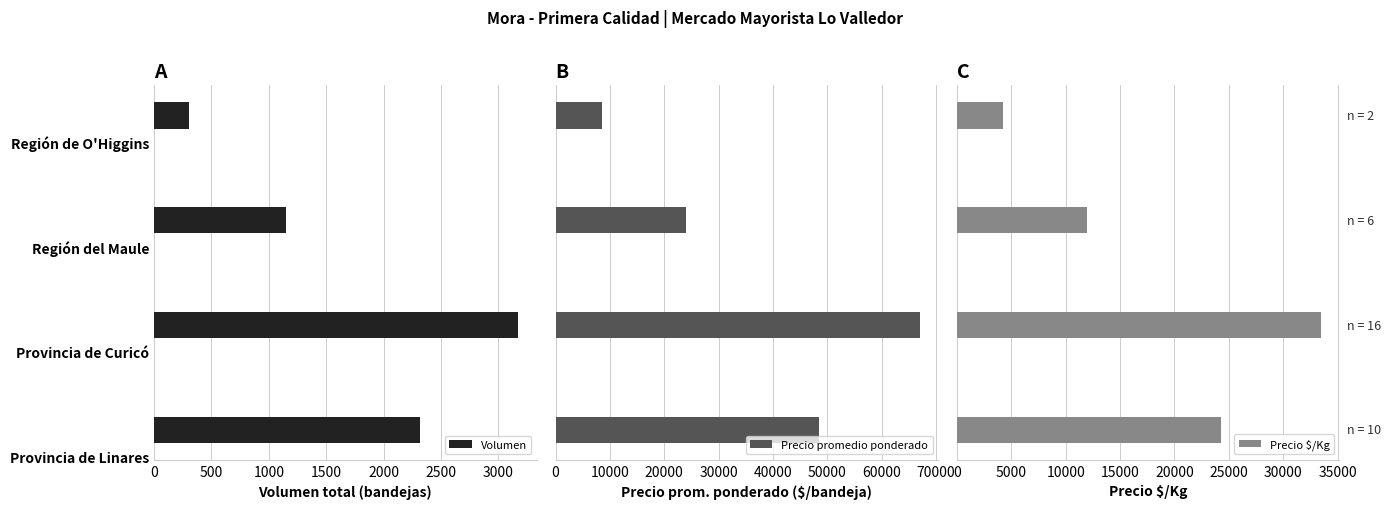

What is the difference between the maximum and minimum values in the Precio $/Kg series?

29250